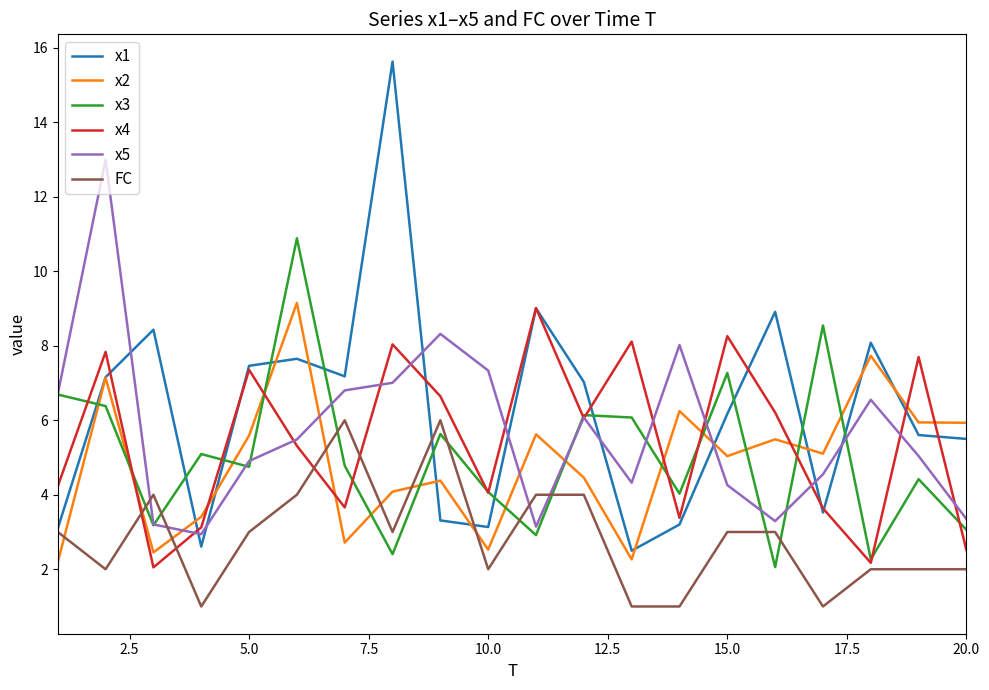

Which series has the widest spread of values?

x1